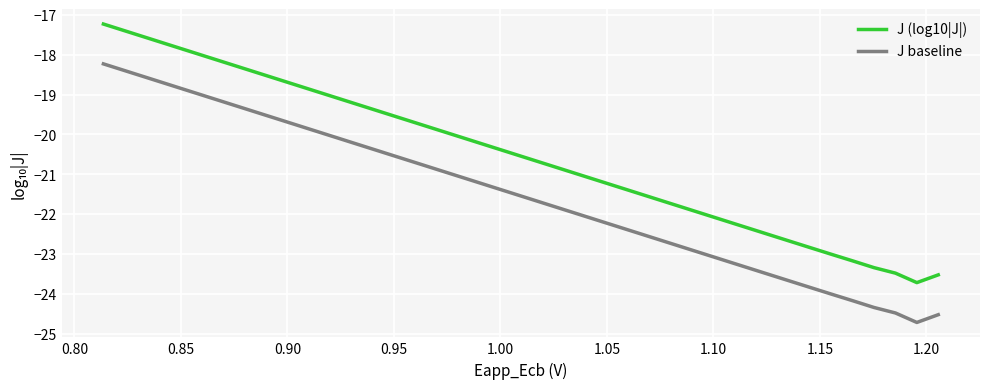

Rank the series by their average value, from highest to lowest.

J (log10|J|), J baseline